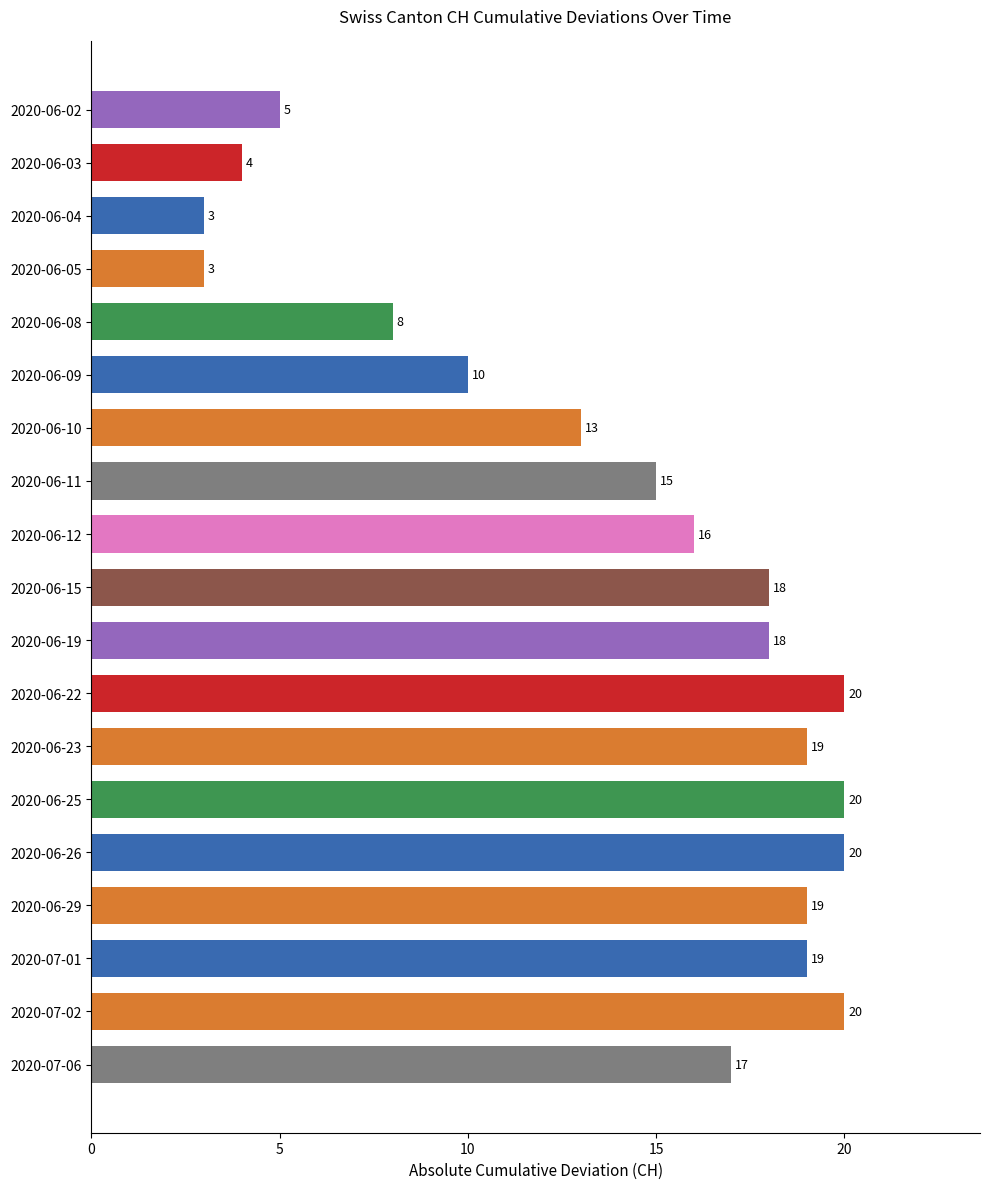

Reading top to bottom, list all the values displayed in this chart.

5	4	3	3	8	10	13	15	16	18	18	20	19	20	20	19	19	20	17